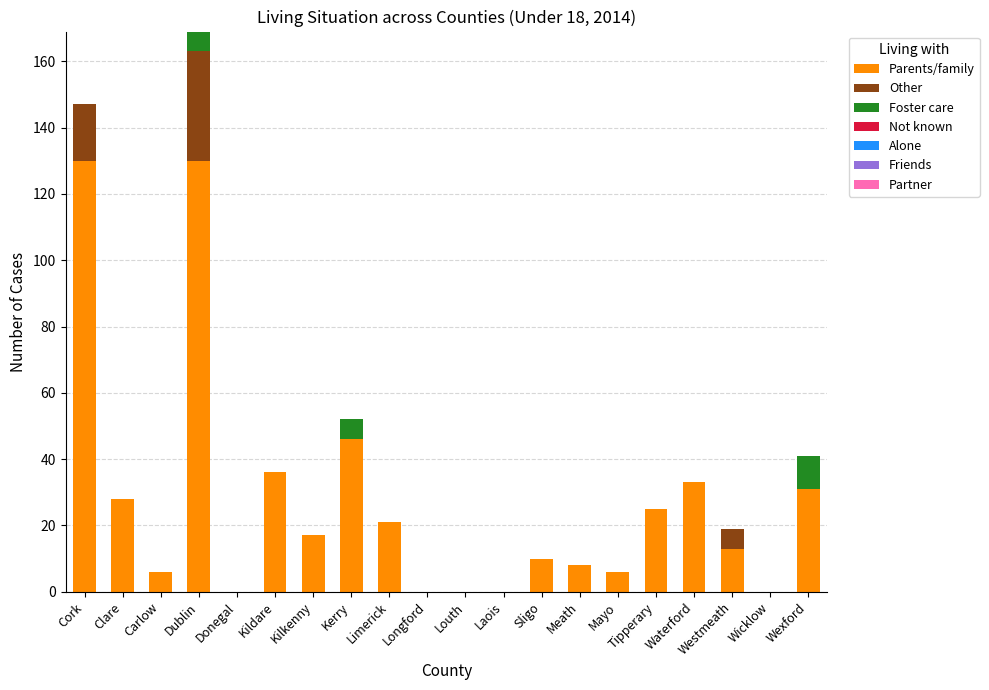

What value does the Parents/family series have at Dublin, to the nearest 50?

150